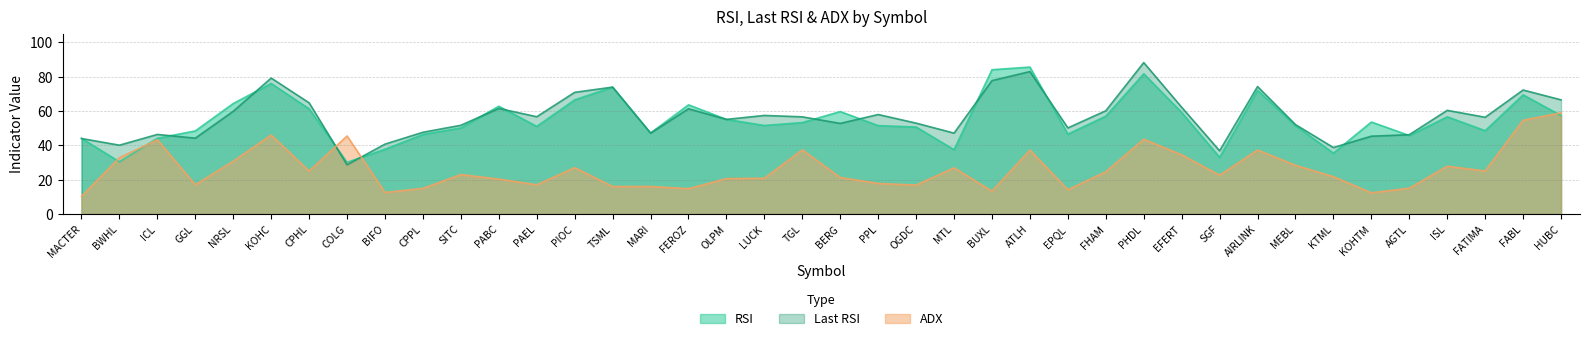

Which series changed the most between FEROZ and HUBC?

ADX